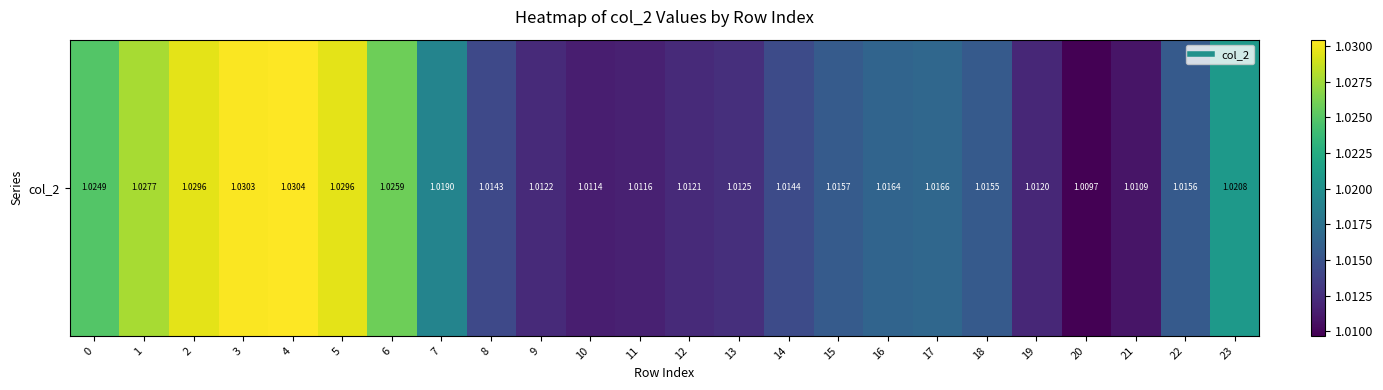

List the labels in order of value, largest first.

4, 3, 5, 2, 1, 6, 0, 23, 7, 17, 16, 15, 22, 18, 14, 8, 13, 9, 12, 19, 11, 10, 21, 20